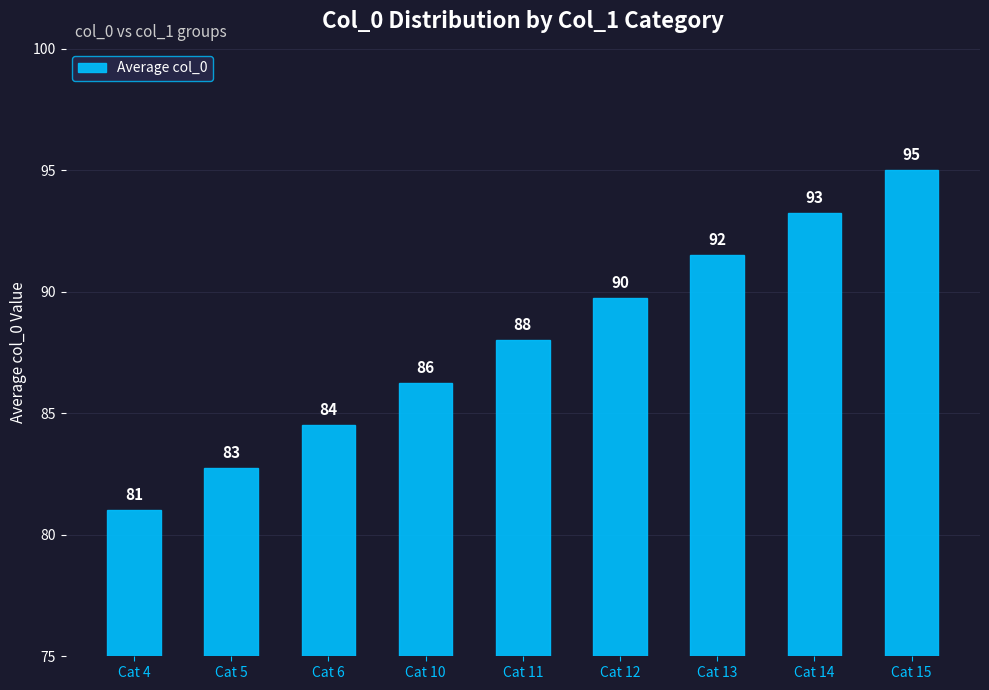

What is the difference between the maximum and minimum values?

14.0